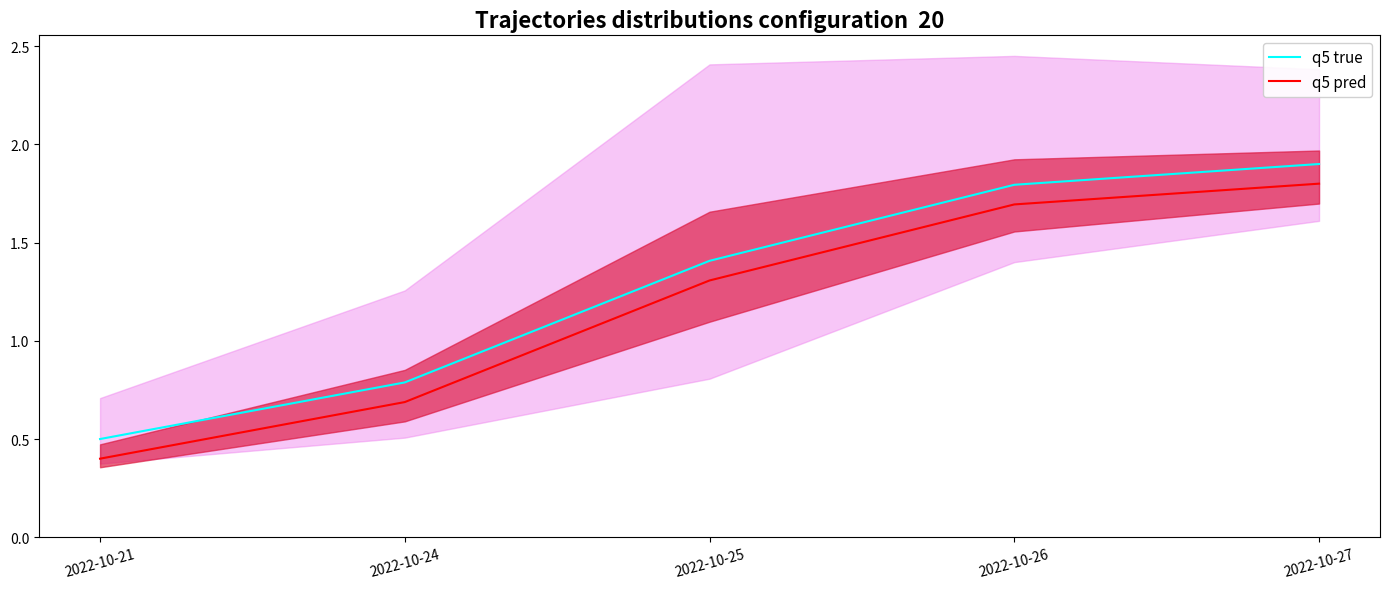

What is the total value across all series at 2022-10-24?

1.5